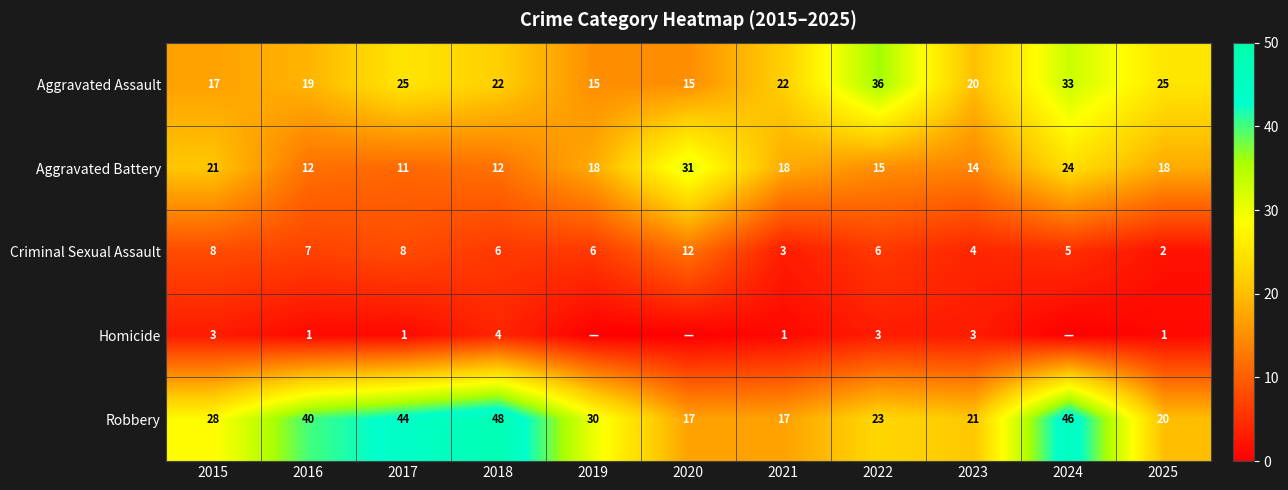

At which category is the sum across all series the highest?

2024